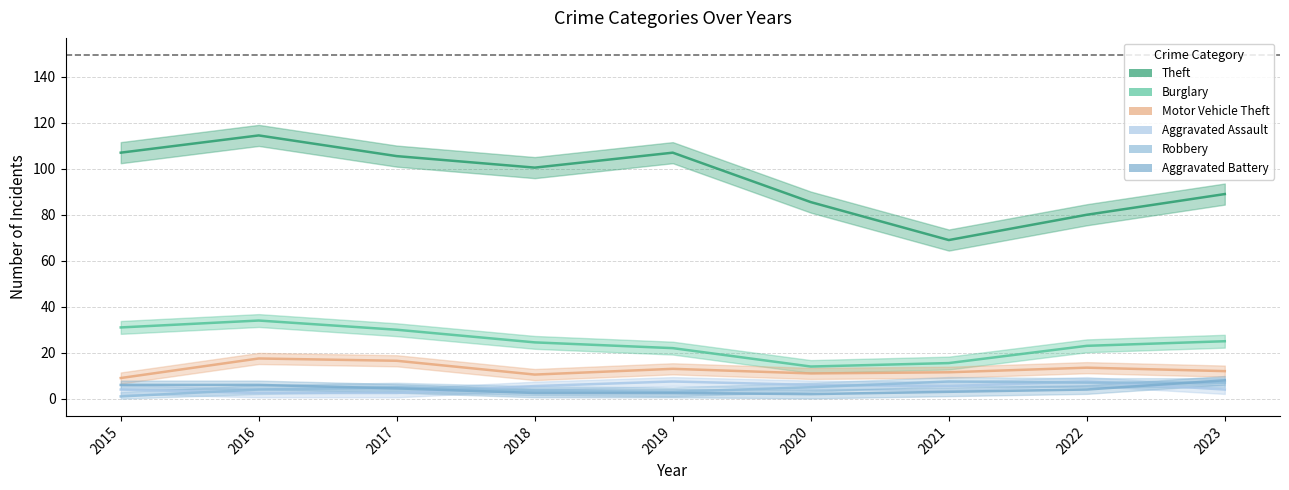

True or false: Aggravated Battery and Burglary cross at least once.

False